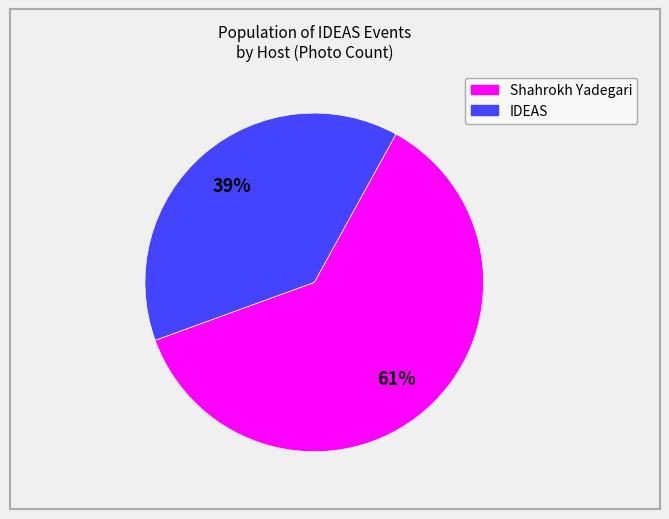

To the nearest percent, what is the average slice percentage?

50%